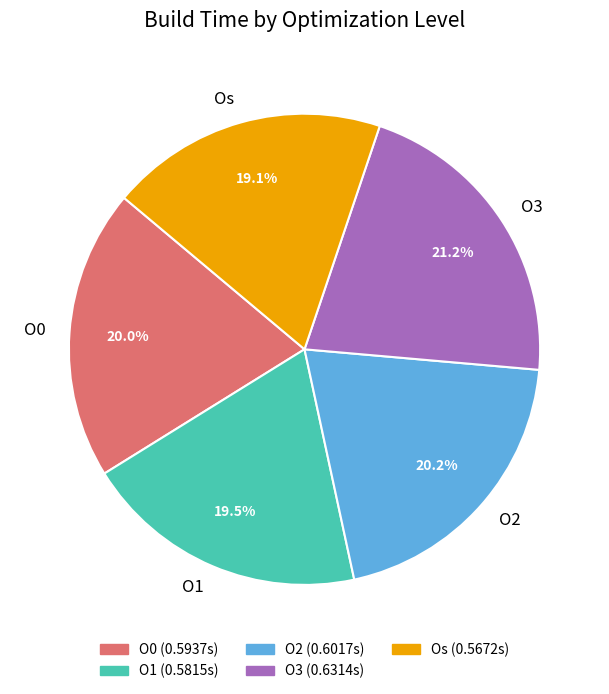

What percentage is the O0 slice, to the nearest percent?

20%